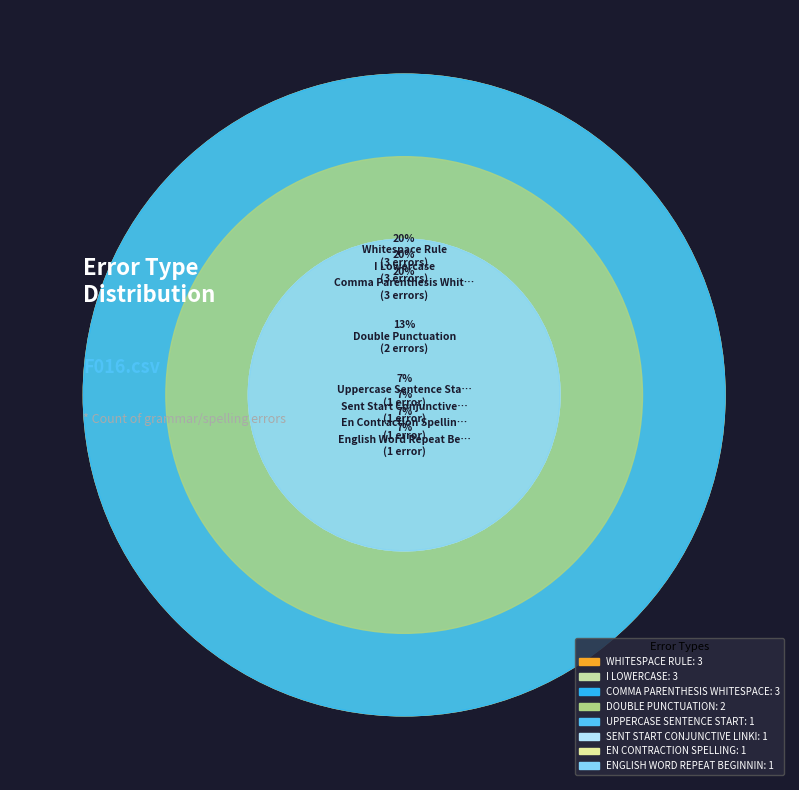

To the nearest percent, what percentage of the pie is WHITESPACE_RULE?

20%